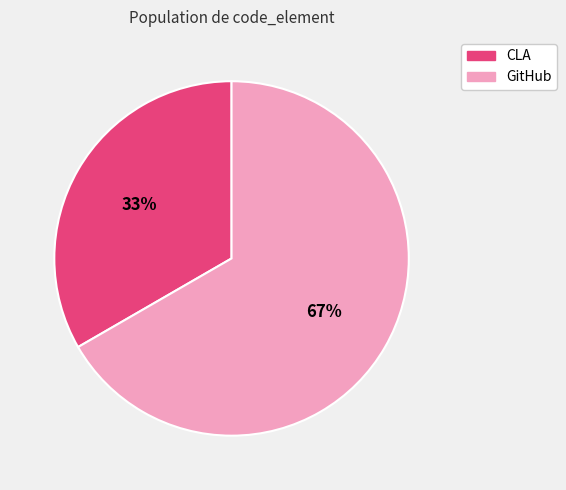

Is the sum of GitHub and CLA greater than half?

Yes